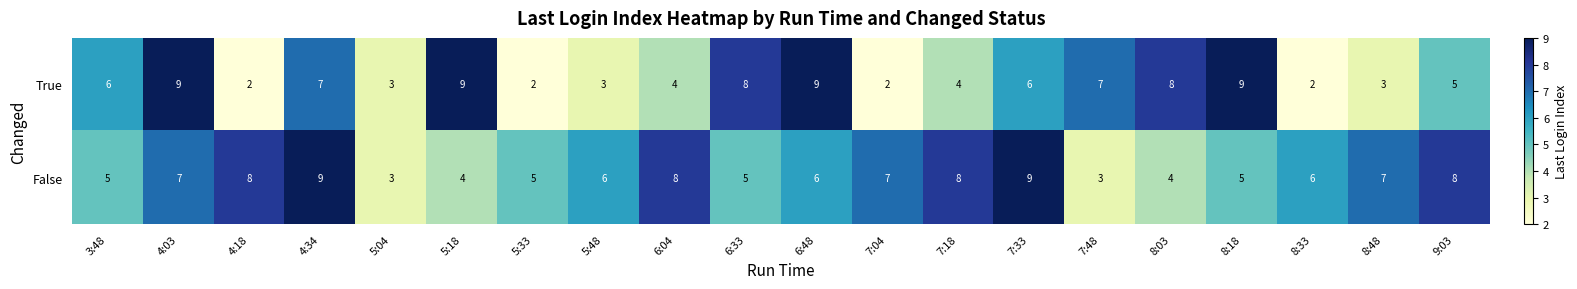

What is the average value of the False series?

6